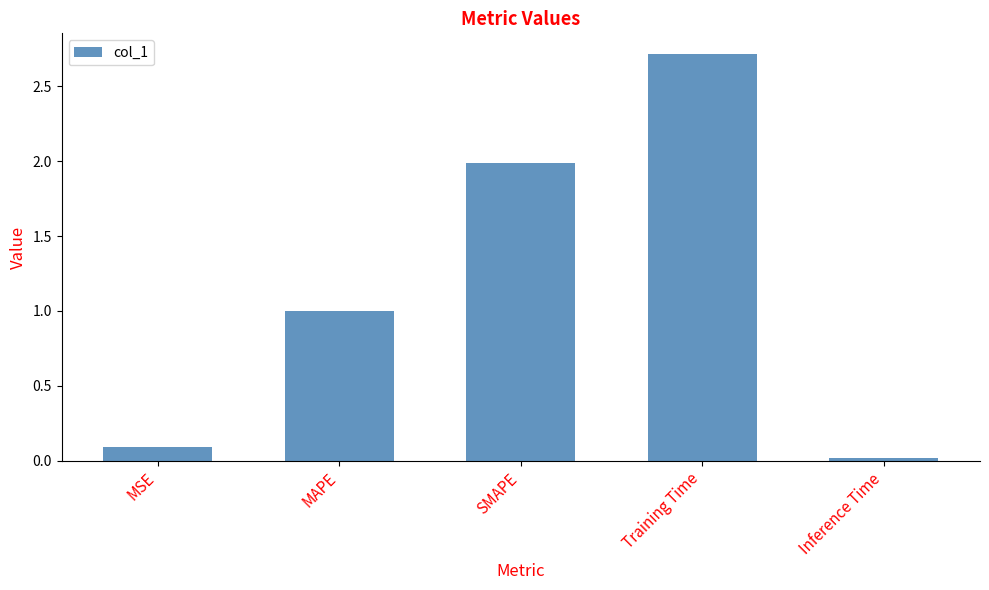

True or false: the data shows 0.1 at MSE.

True